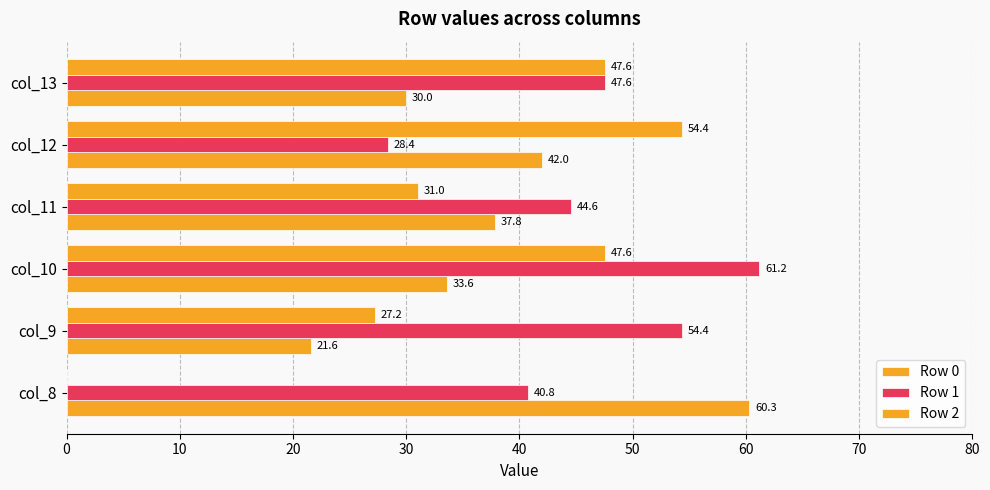

Which series has the largest total across all categories?

Row 1